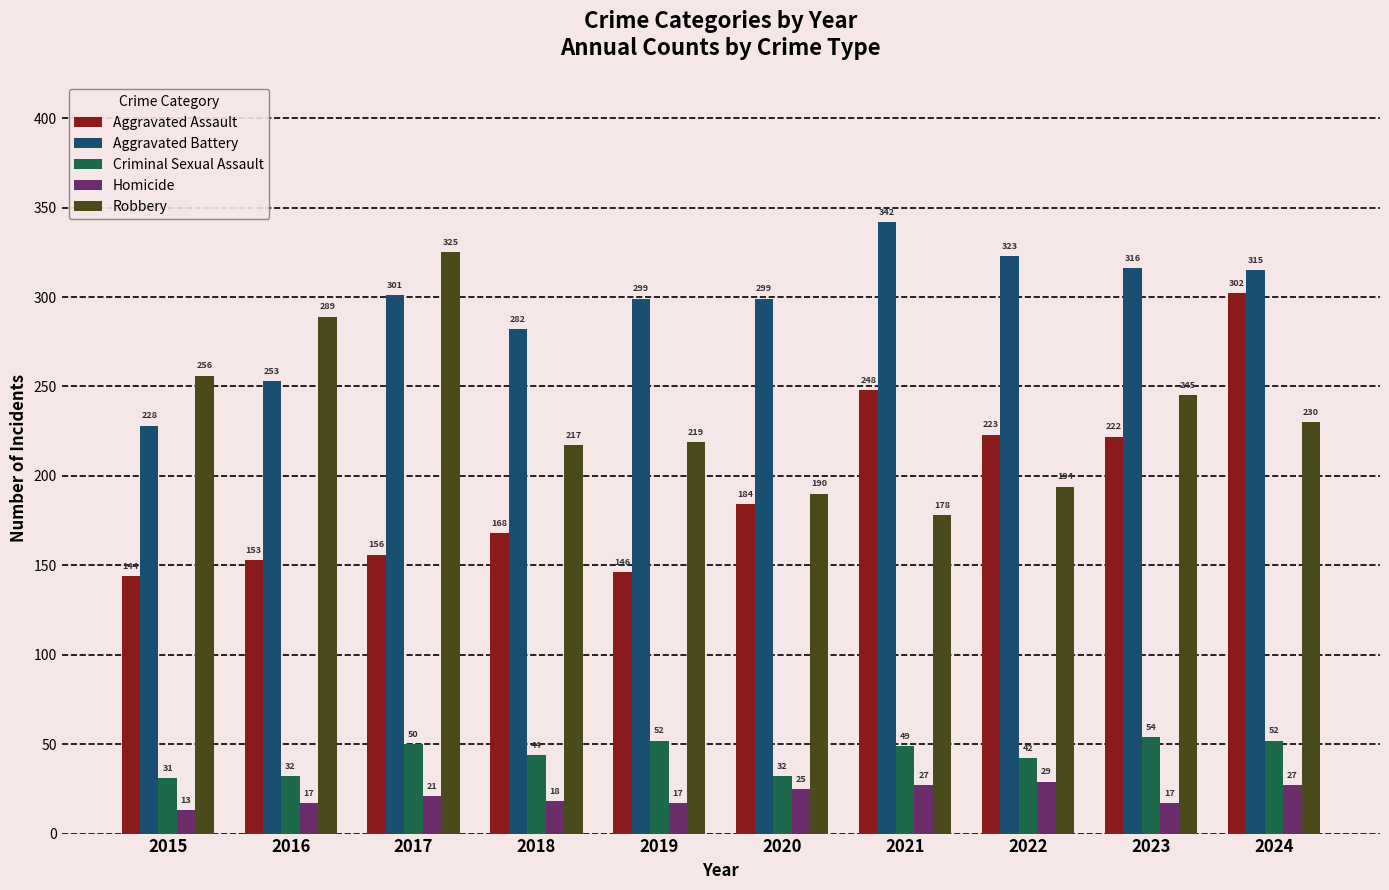

How many data points in Aggravated Assault are less than 184?

5